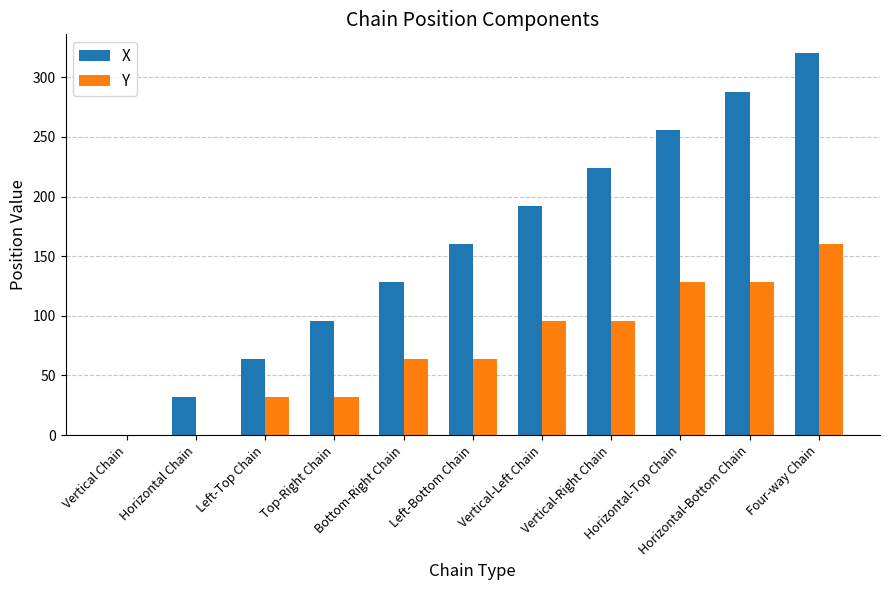

What is the sum of all Y values?

800